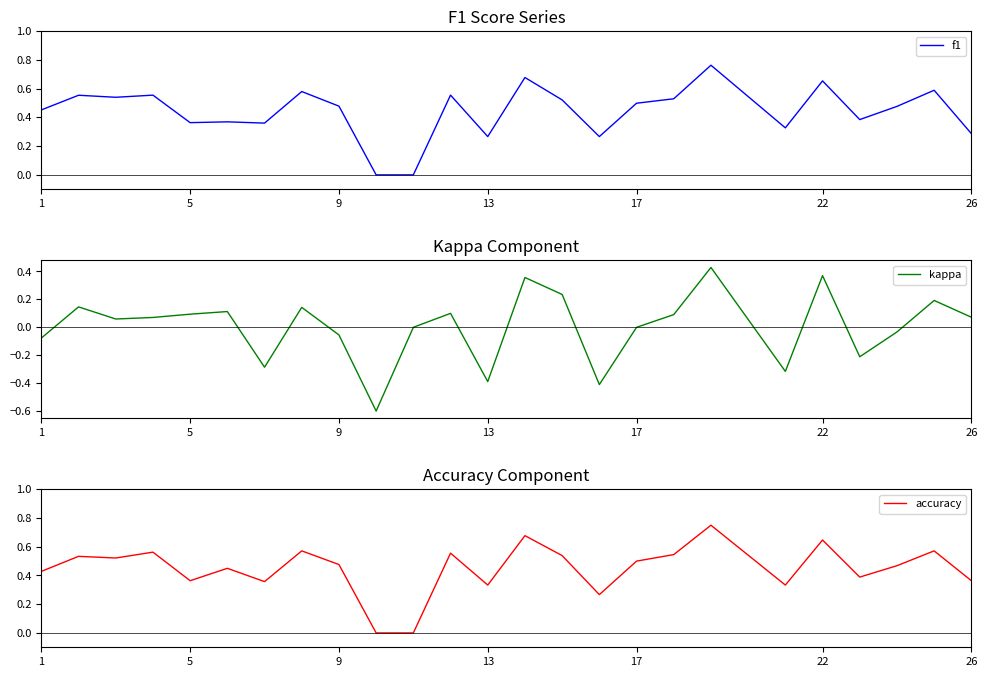

In kappa, how many points are lower than both neighbors (excluding endpoints)?

7